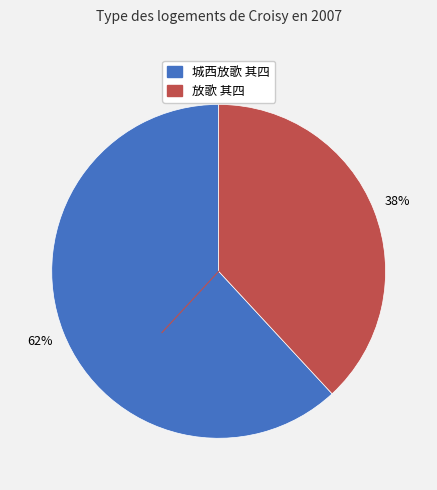

To the nearest percent, what is the difference between the largest and smallest slice percentages?

24%